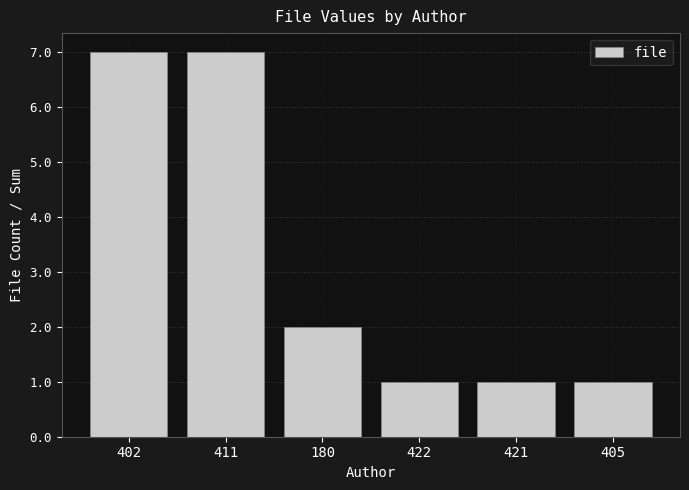

True or false: the data shows 1 at 421.

True